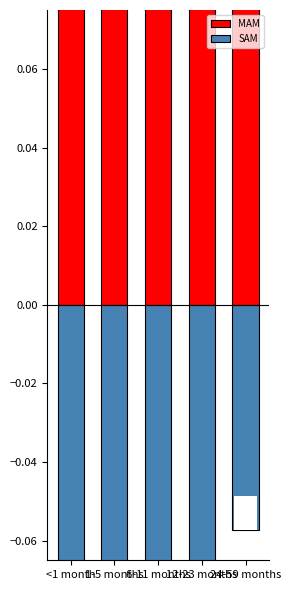

Count the number of categories in the chart.

5